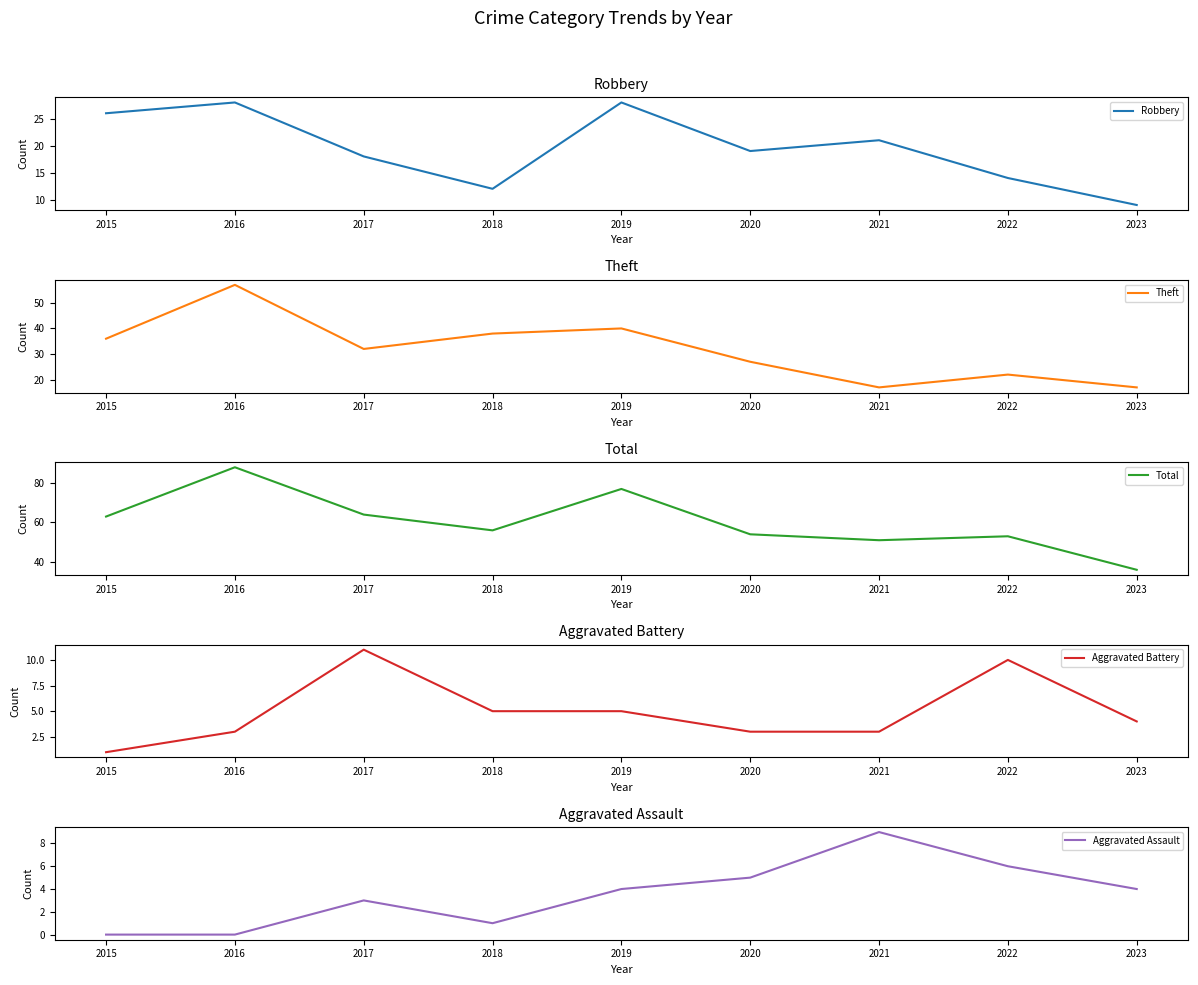

What is the total value across all series at 2023?

70